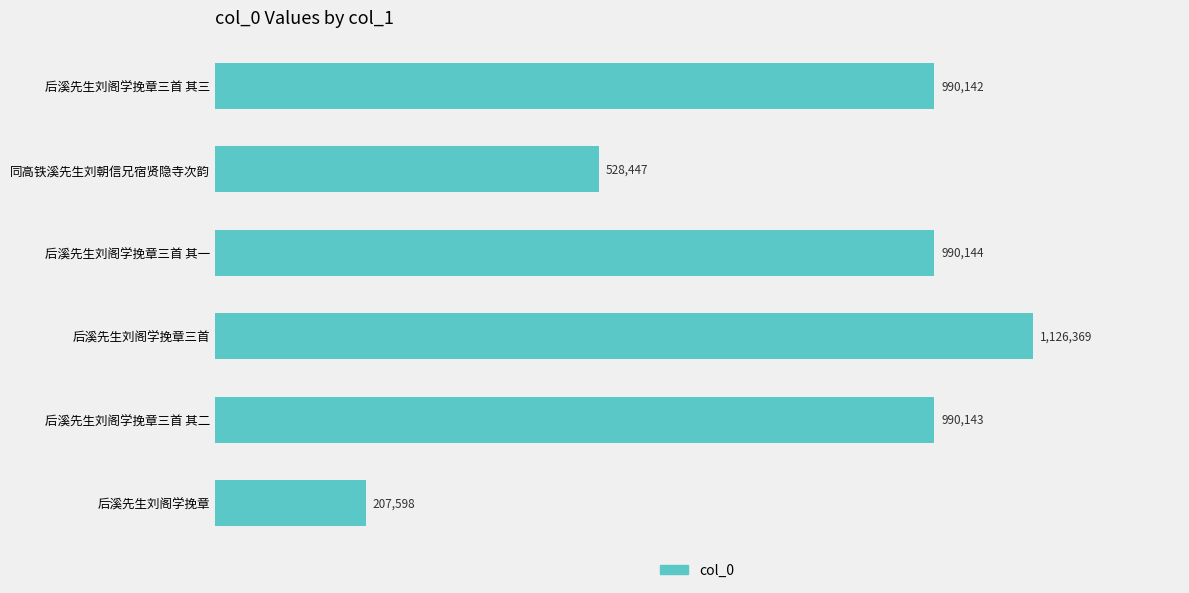

List the labels in order of value, largest first.

后溪先生刘阁学挽章三首, 后溪先生刘阁学挽章三首 其一, 后溪先生刘阁学挽章三首 其二, 后溪先生刘阁学挽章三首 其三, 同高铁溪先生刘朝信兄宿贤隐寺次韵, 后溪先生刘阁学挽章